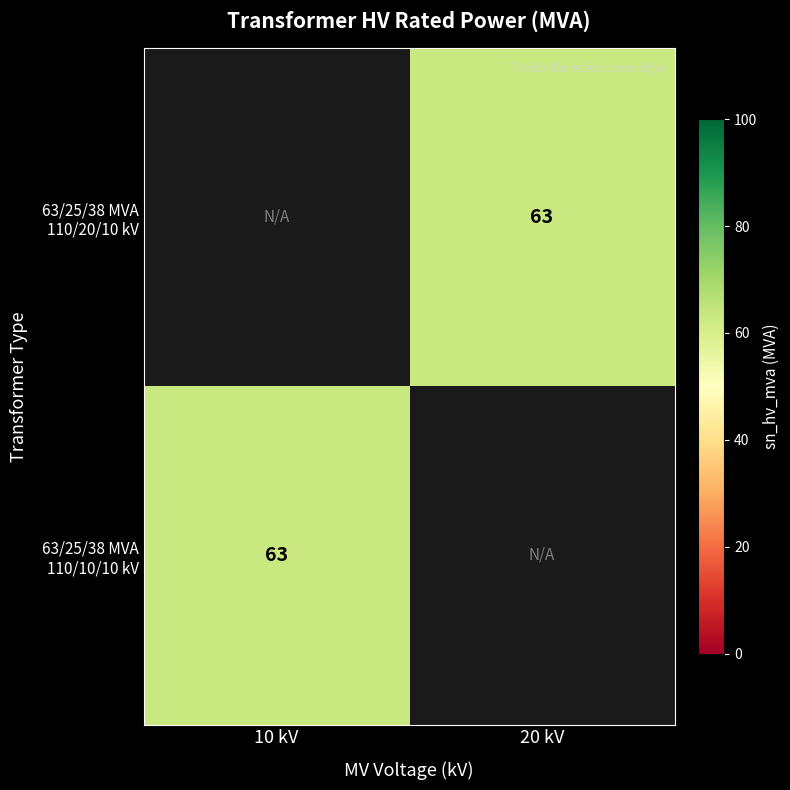

List the series in order of their overall mean, highest first.

63/25/38 MVA 110/20/10 kV, 63/25/38 MVA 110/10/10 kV